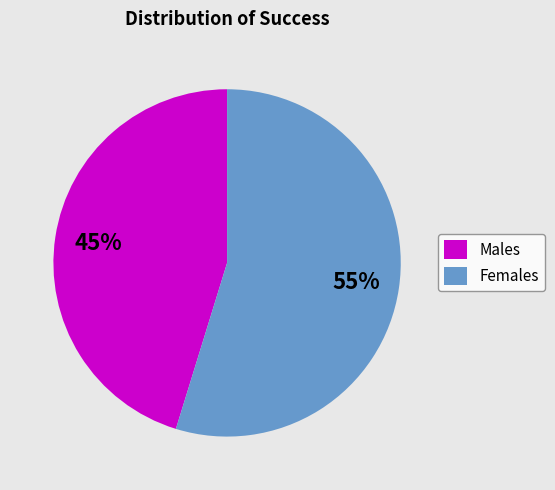

Is it true that Females is 55% of the pie?

True